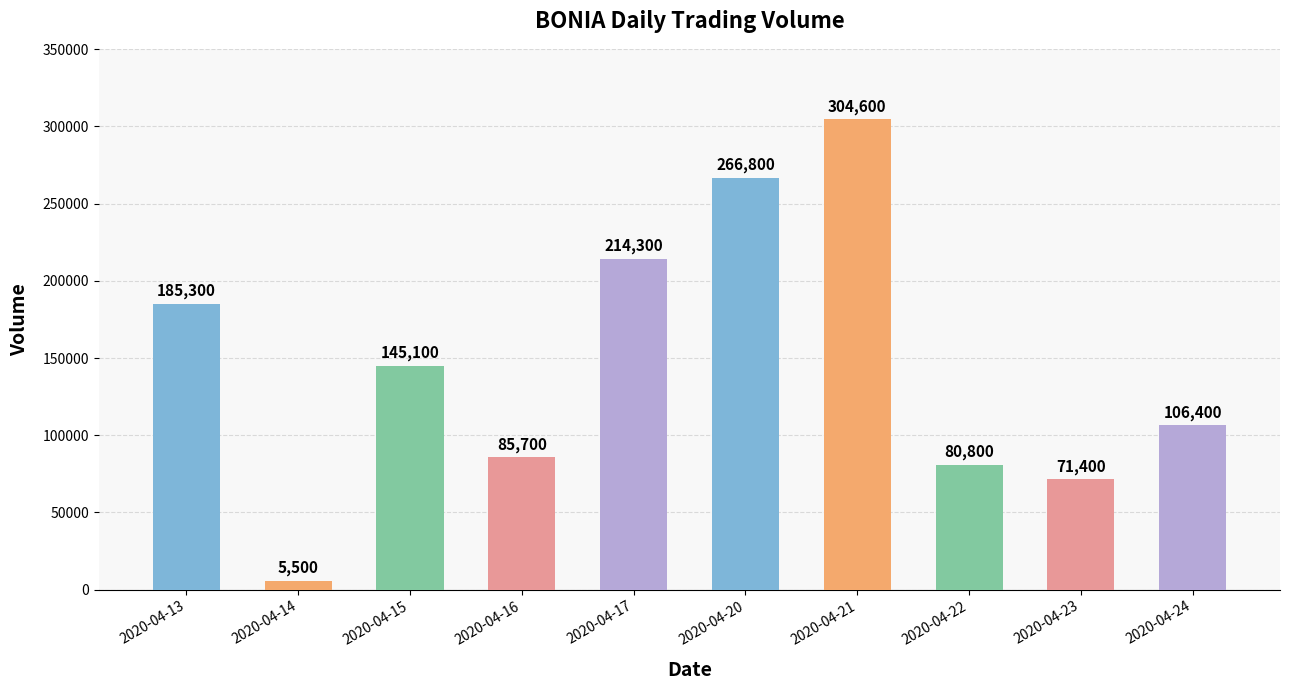

At which label does the data first exceed 145100?

2020-04-13